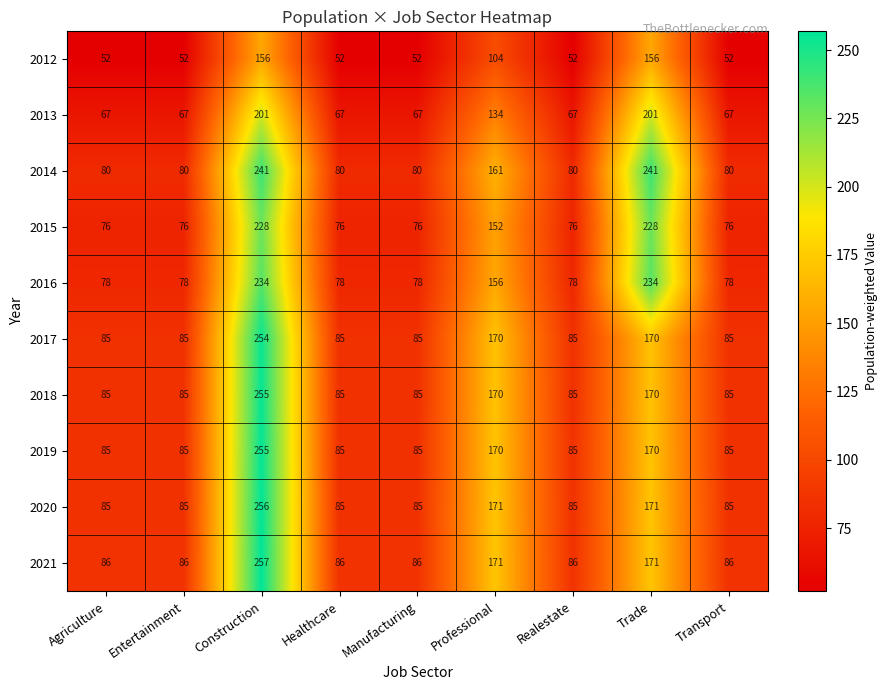

What is the highest value of the 2014 series?

241